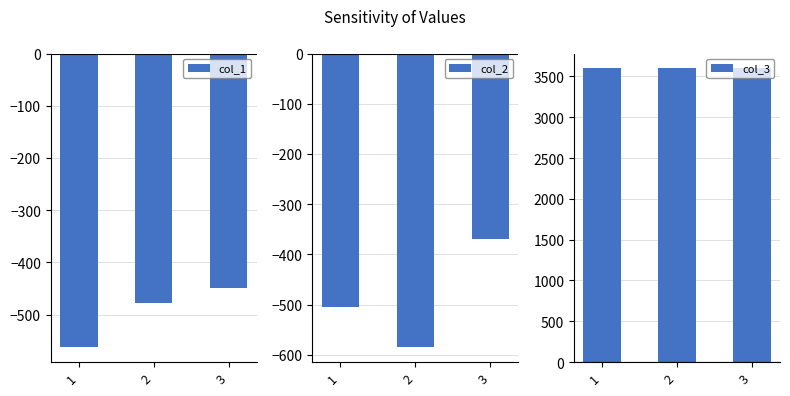

Reading left to right, list all the values displayed in this chart.

col_1: -563	-477	-449
col_2: -504	-585	-370
col_3: 3600	3600	3600